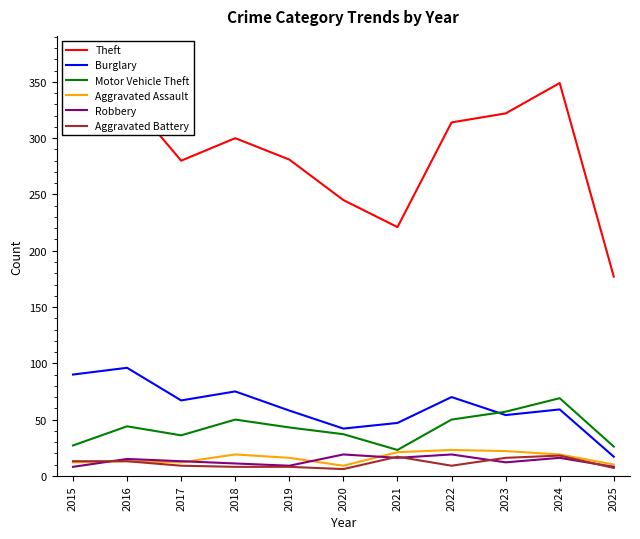

Which series has the largest total across all categories?

Theft